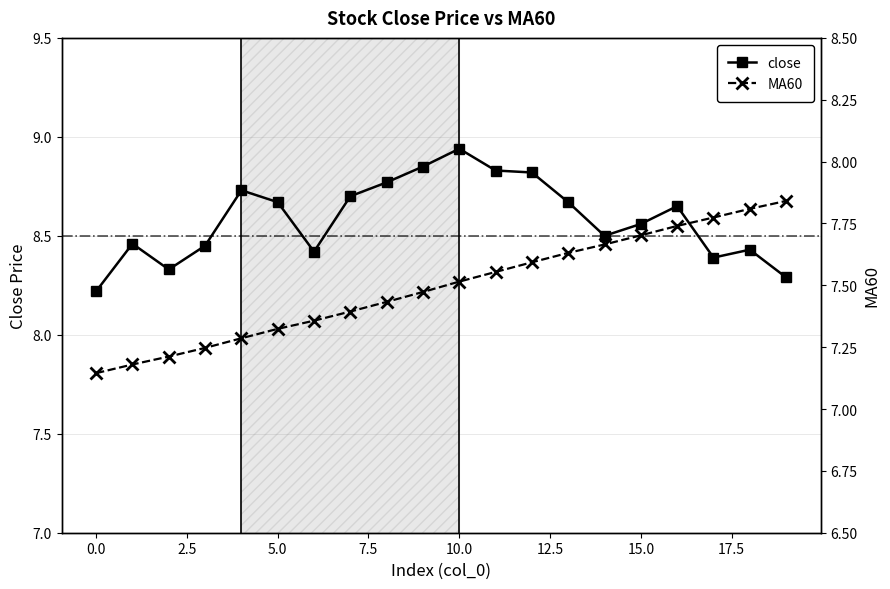

The value of close at 5.0 is 5.8. True or false?

False